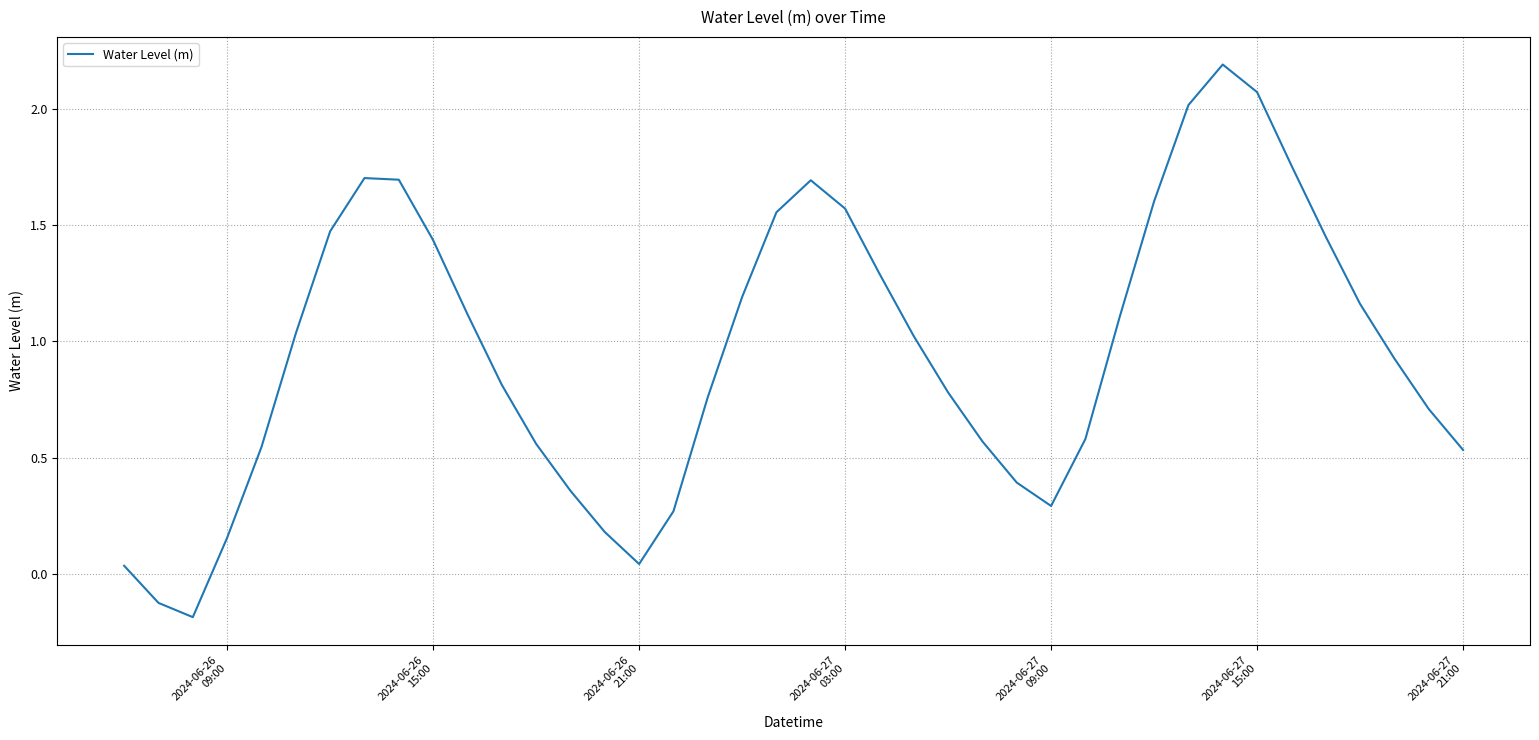

What is the greatest value displayed?

2.2